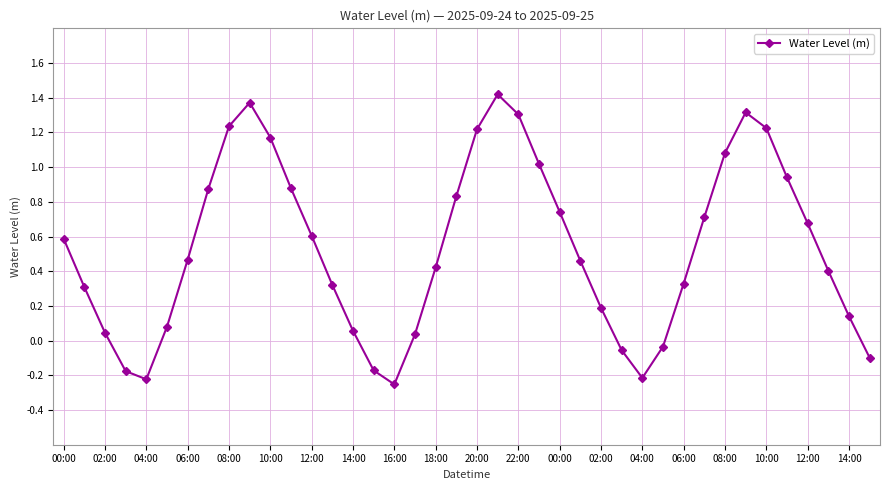

How many interior local valleys (lower than both neighbors) does the data have?

3